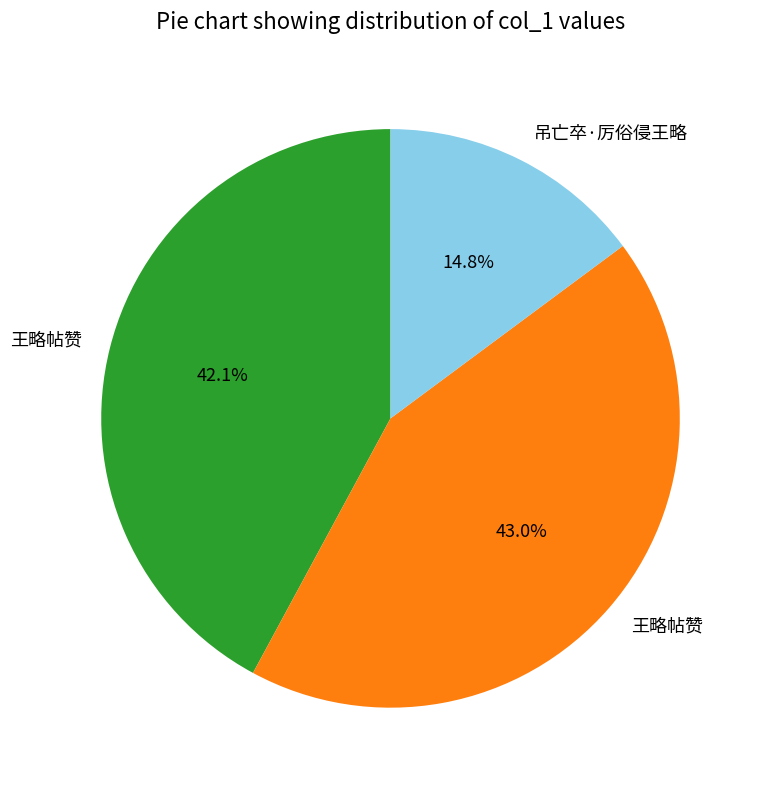

Does any single category account for the majority?

No